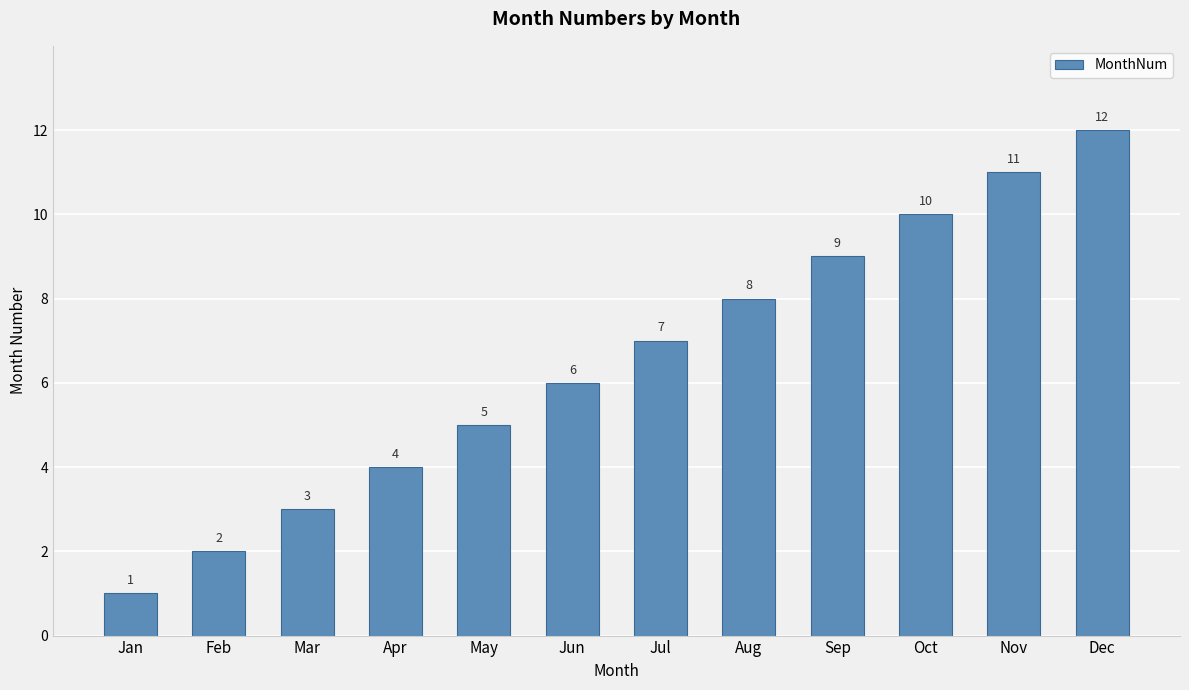

Which has a higher value, Nov or Aug?

Nov